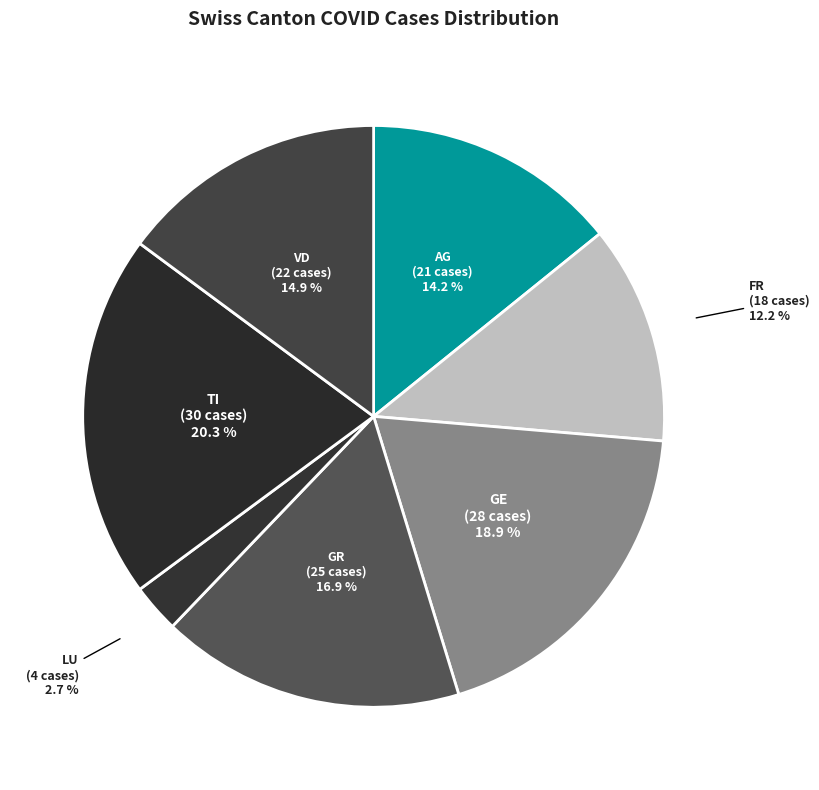

Which slice is the largest?

TI